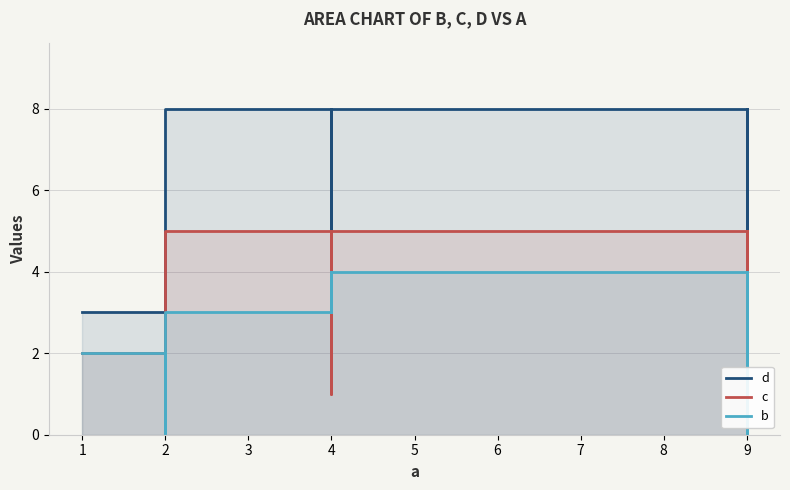

How many lines are shown in the chart?

3